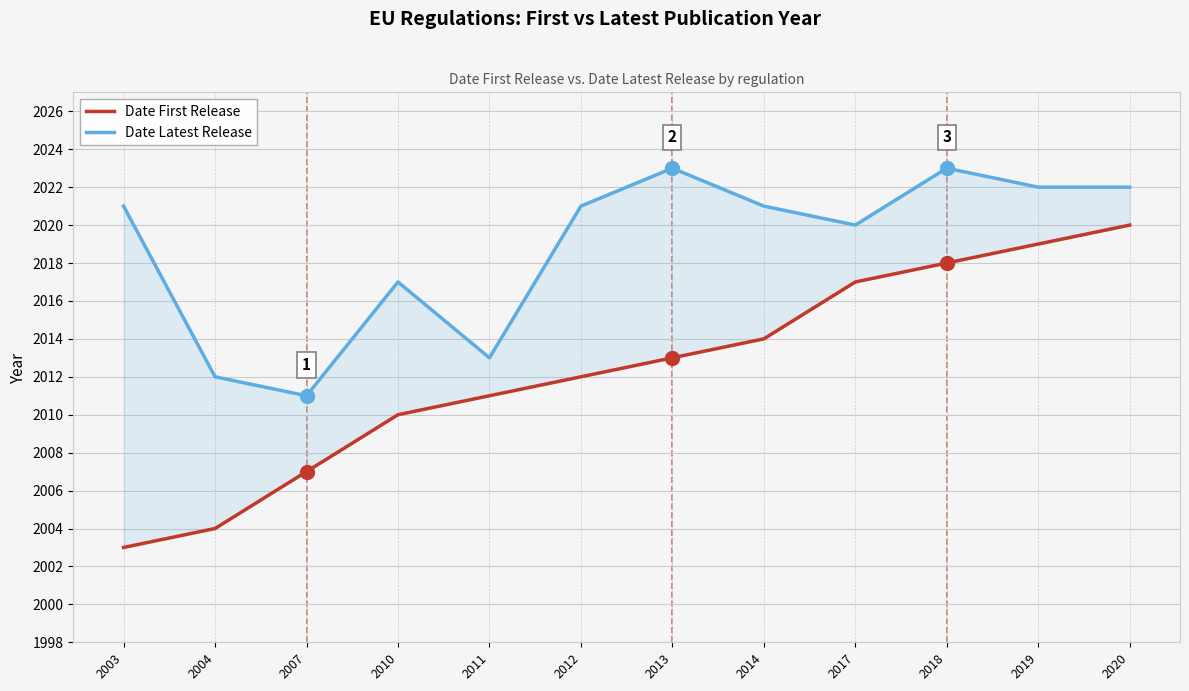

How many values in the Date First Release series are below 2013?

6